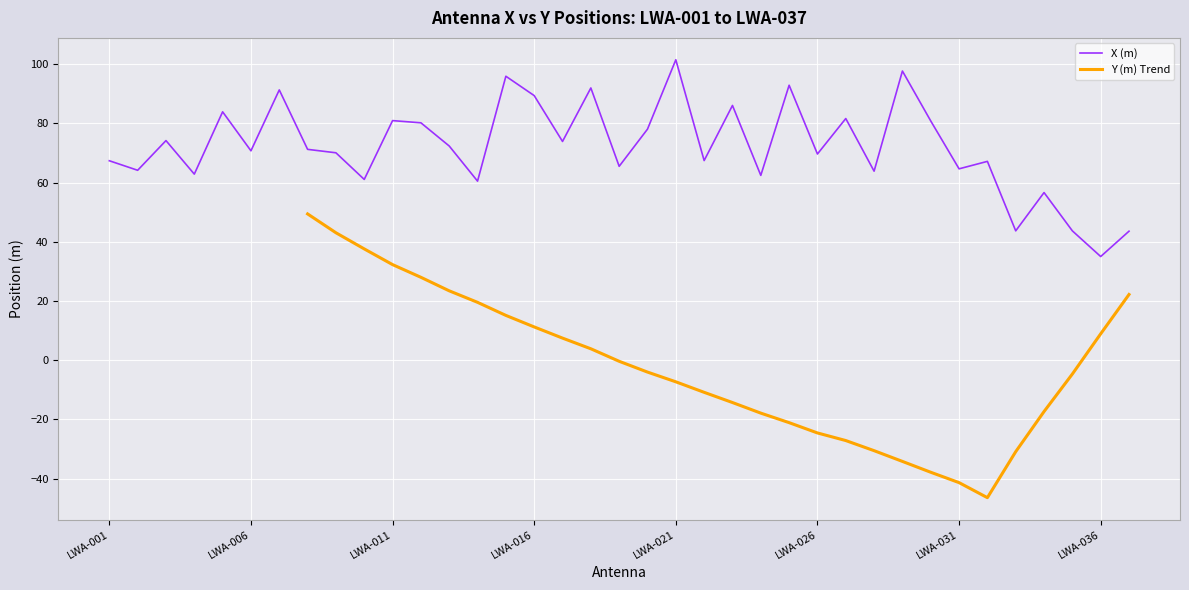

What is the change in value from LWA-003 to LWA-004?

-11.3